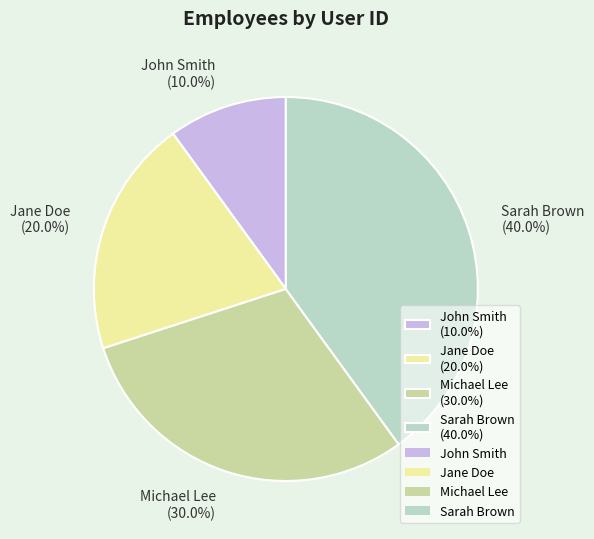

What percentage is the John Smith slice, to the nearest percent?

10%